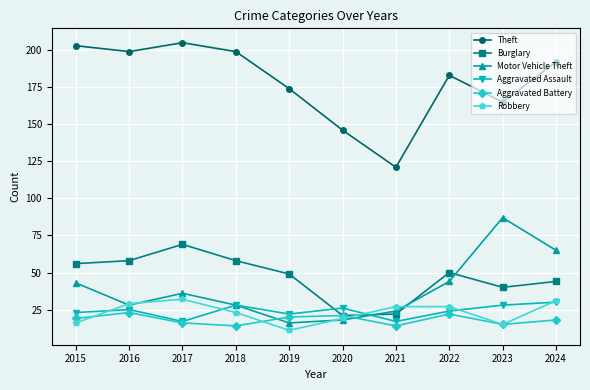

How many lines are shown in the chart?

6